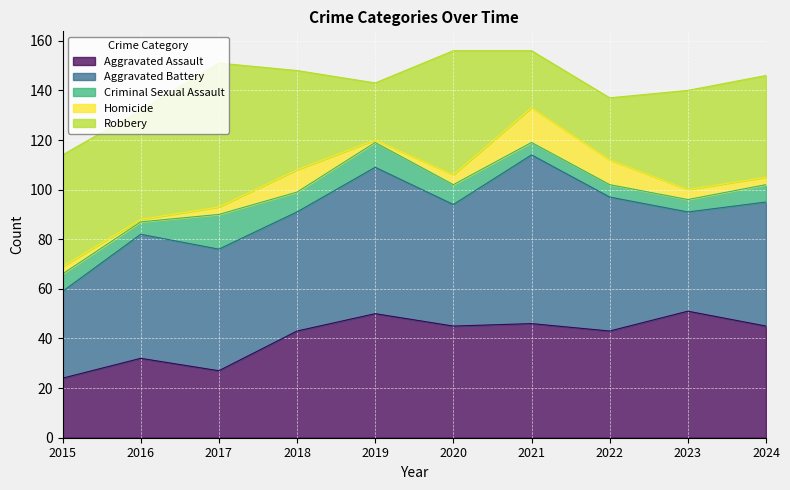

Which series has the largest total across all categories?

Aggravated Battery